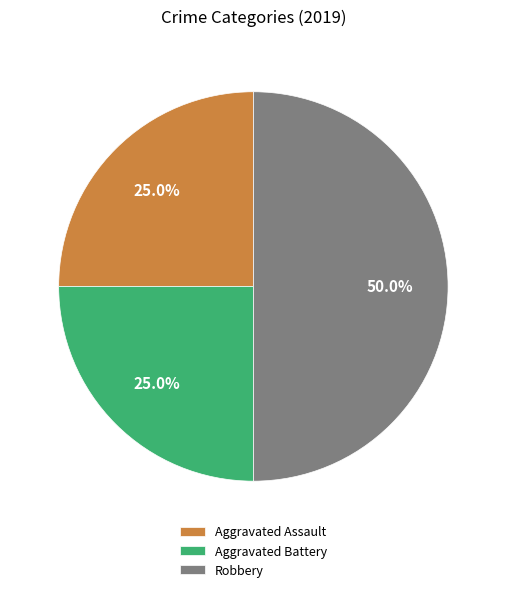

To the nearest percent, what is the difference between the largest and smallest slice percentages?

25%